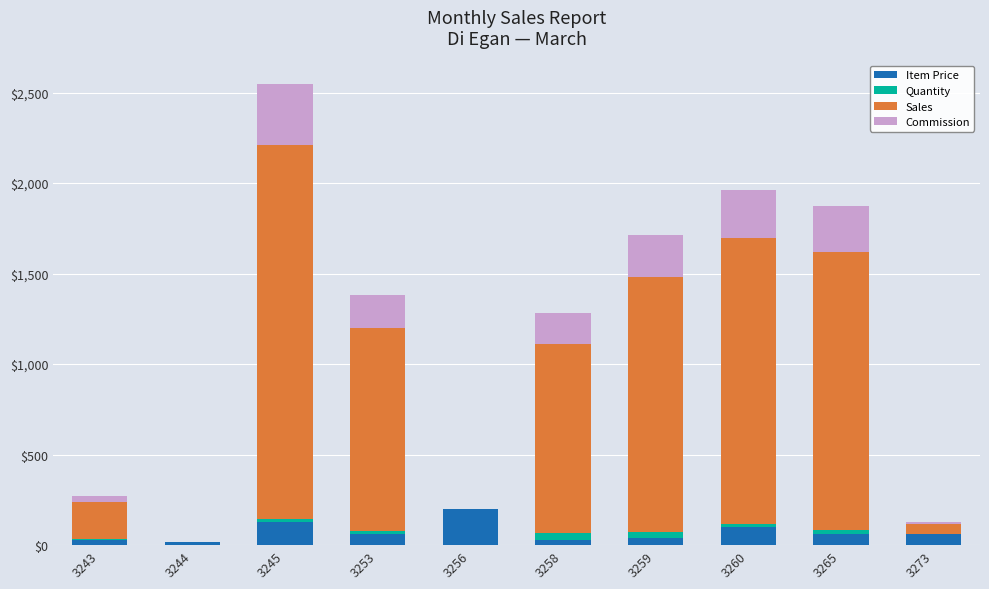

At which category is the sum across all series the highest?

3245